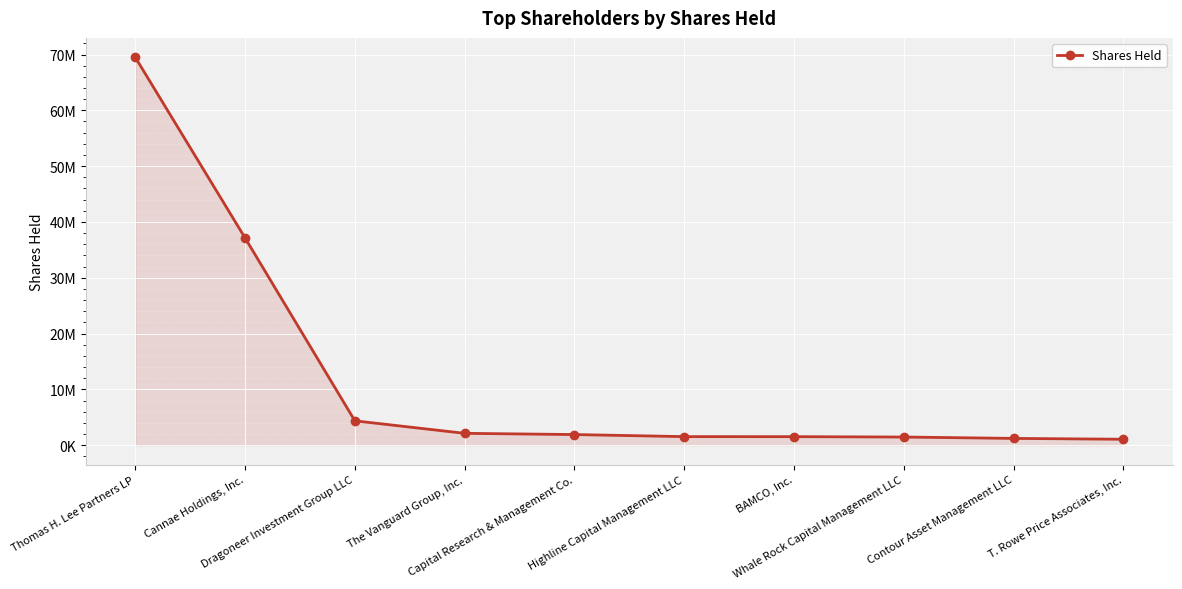

Is it true that the value at Capital Research & Management Co. is 1900000?

True